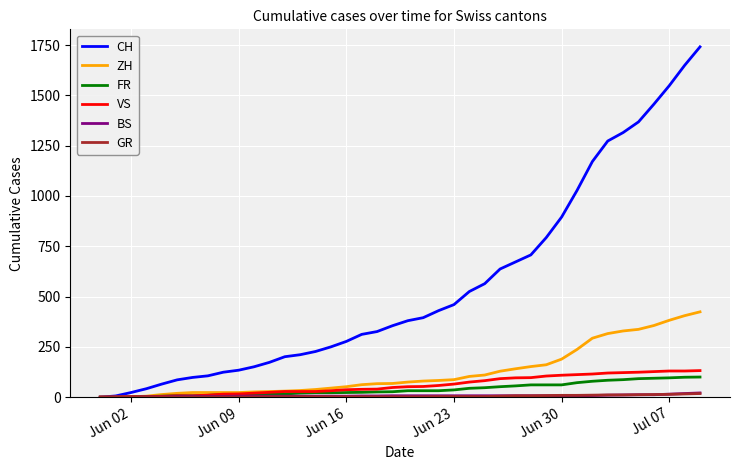

Which series has the largest range (max minus min)?

CH